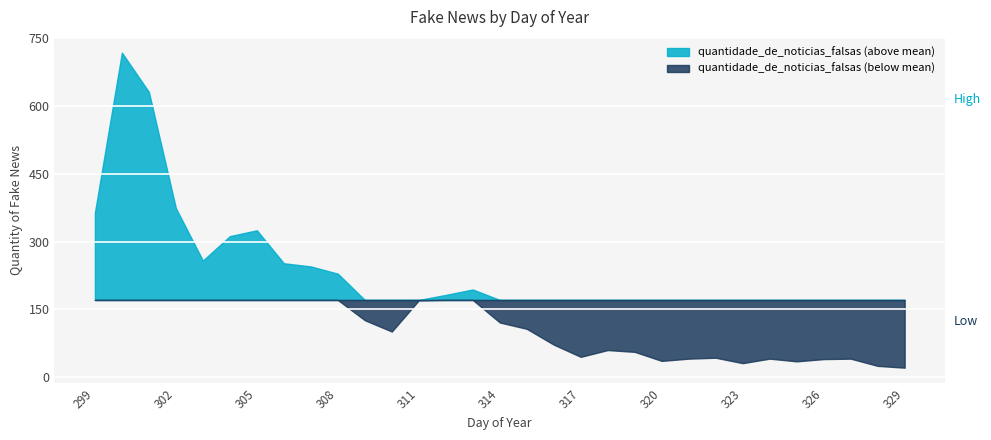

How many lines are shown in the chart?

2